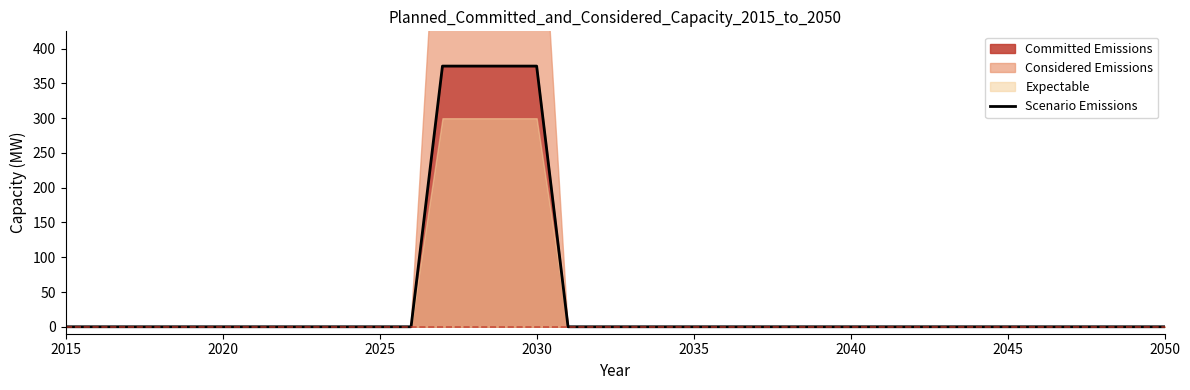

Which has a higher value, 2050 or 25?

2050